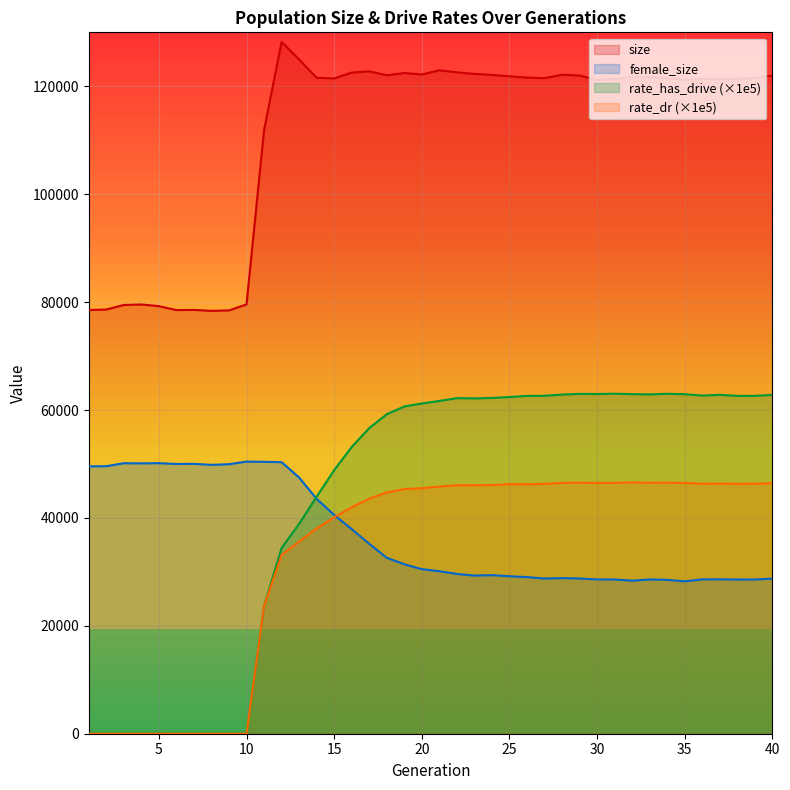

How many data points in female_size are less than 30499?

20